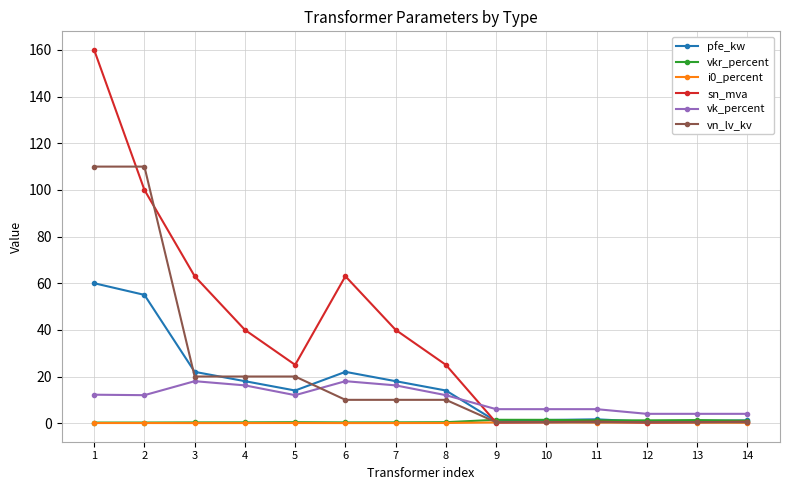

What is the approximate value of i0_percent at 9?

0.3